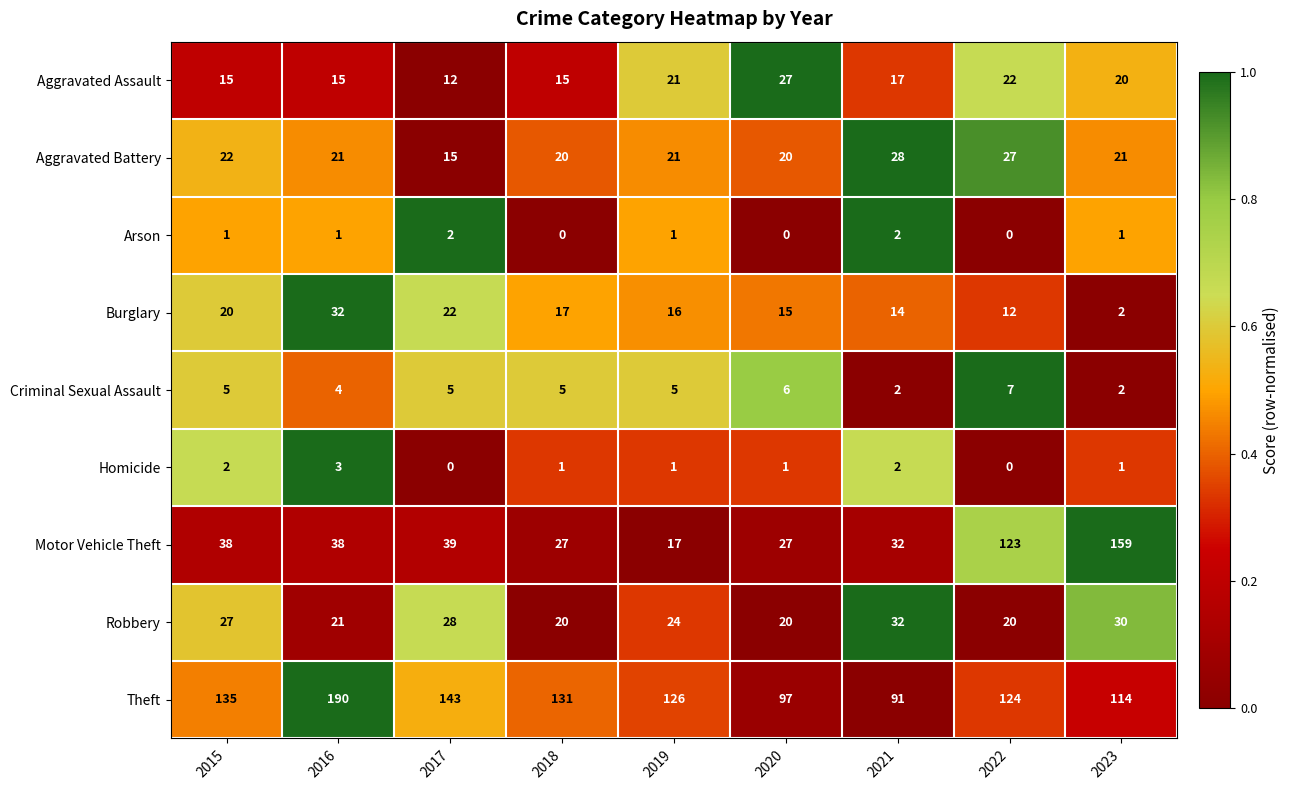

Is it true that Aggravated Battery equals 21 at 2016?

True